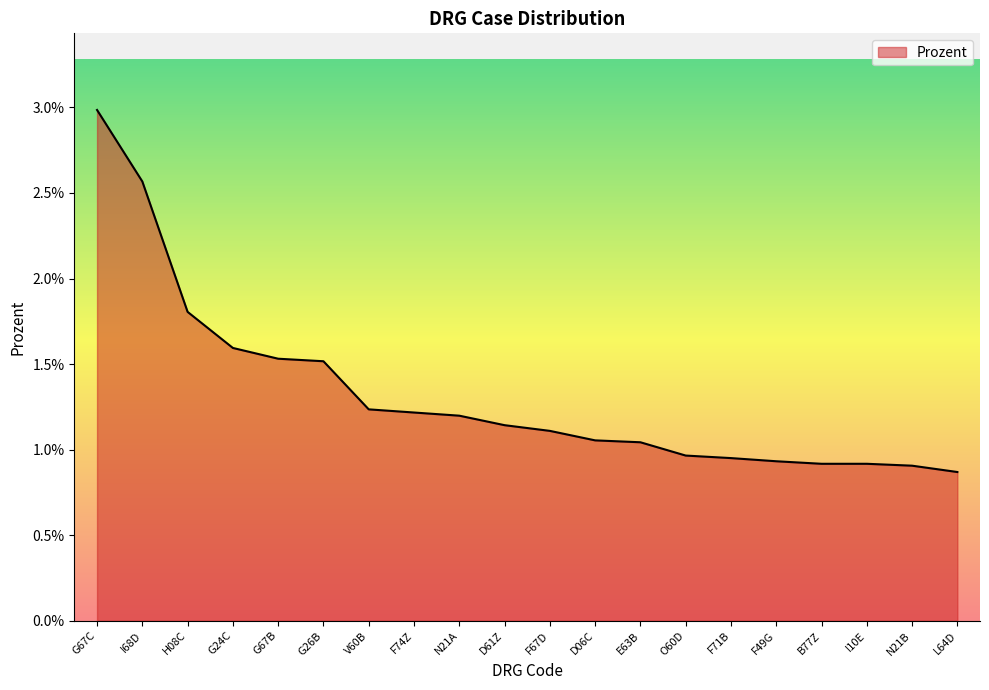

What is the label of the 12th point from the right?

N21A